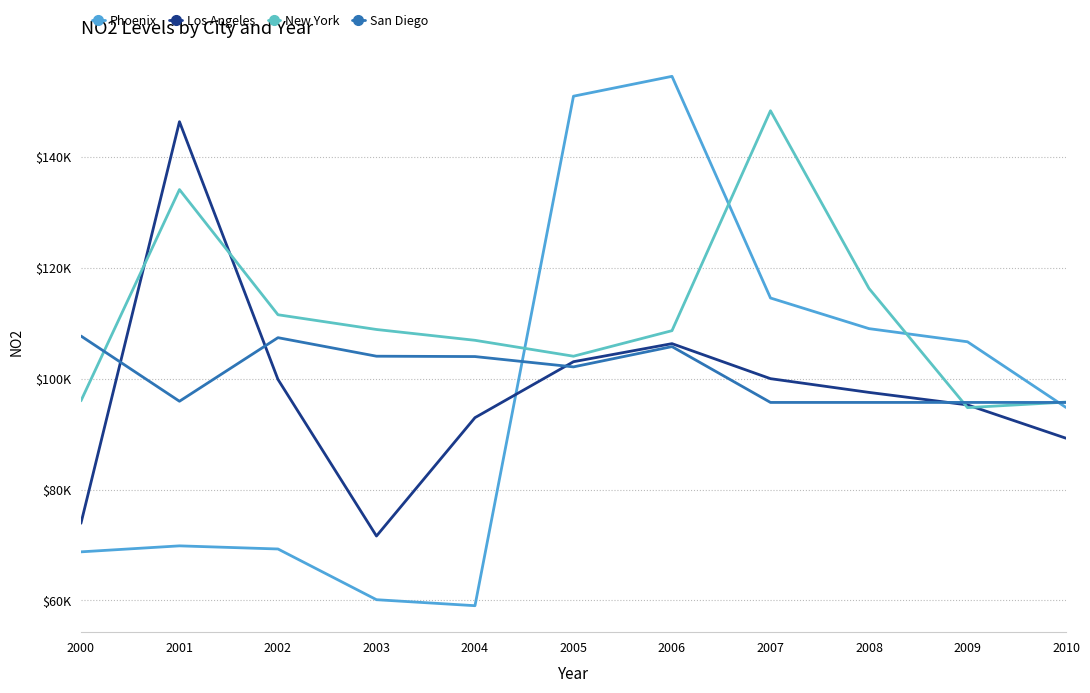

What is the highest value of the New York series?

148268